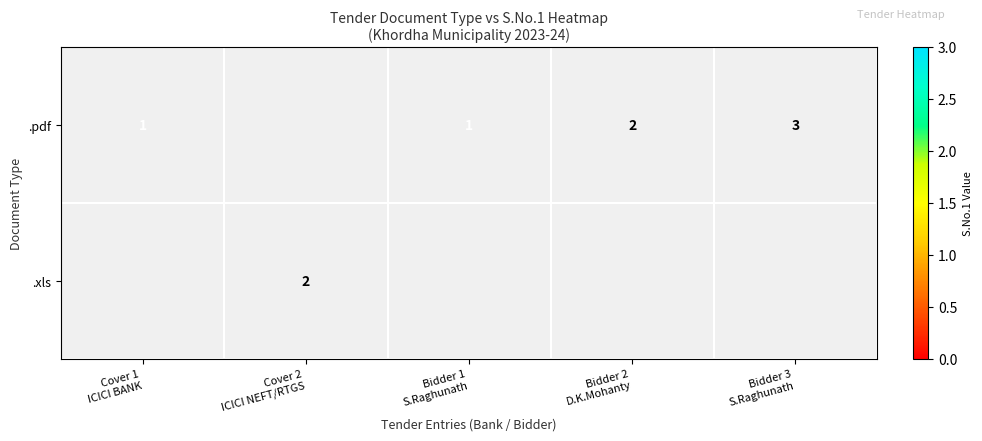

Which series has the widest spread of values?

.pdf